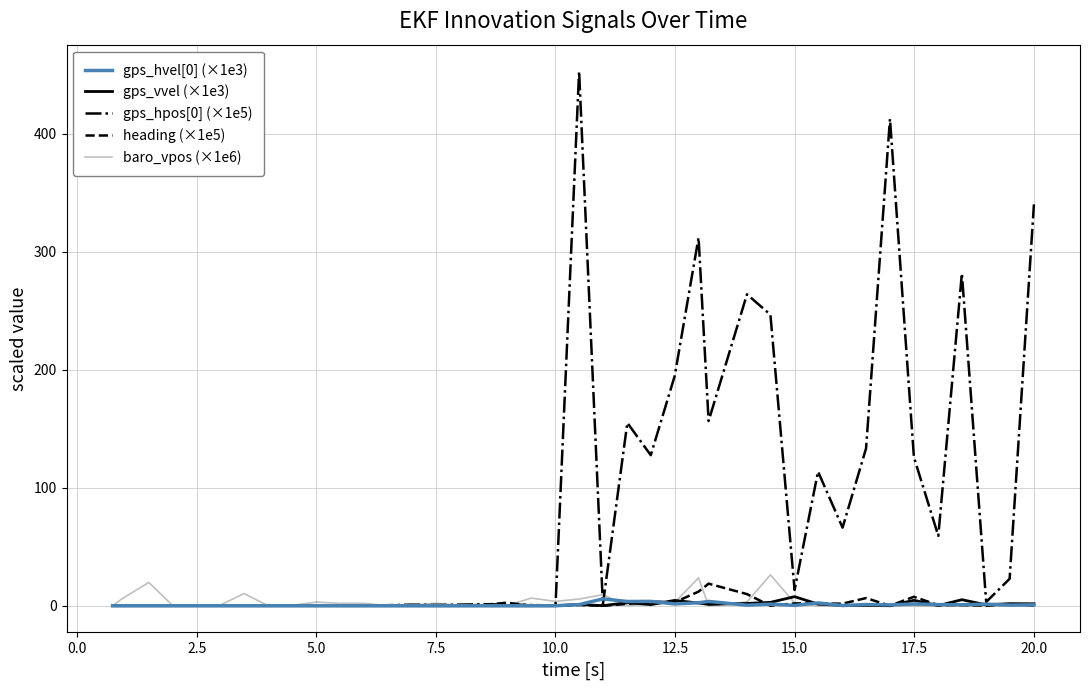

What is the highest value of the baro_vpos (×1e6) series?

26.2